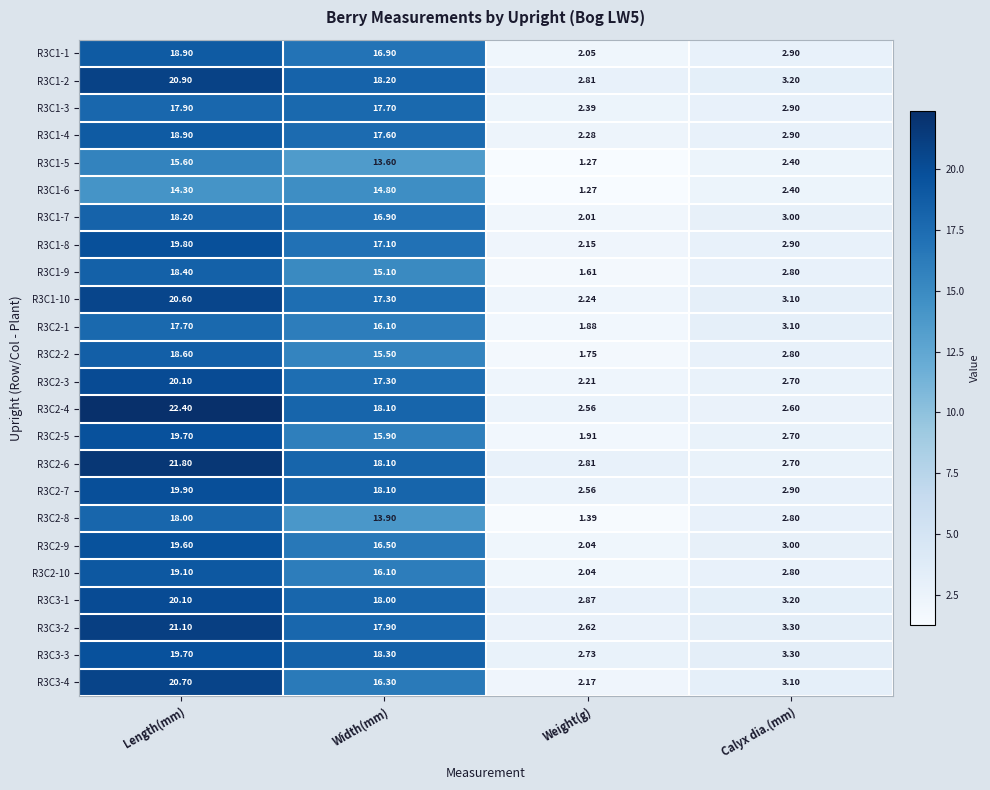

What is the total value across all series at Width(mm)?

401.3